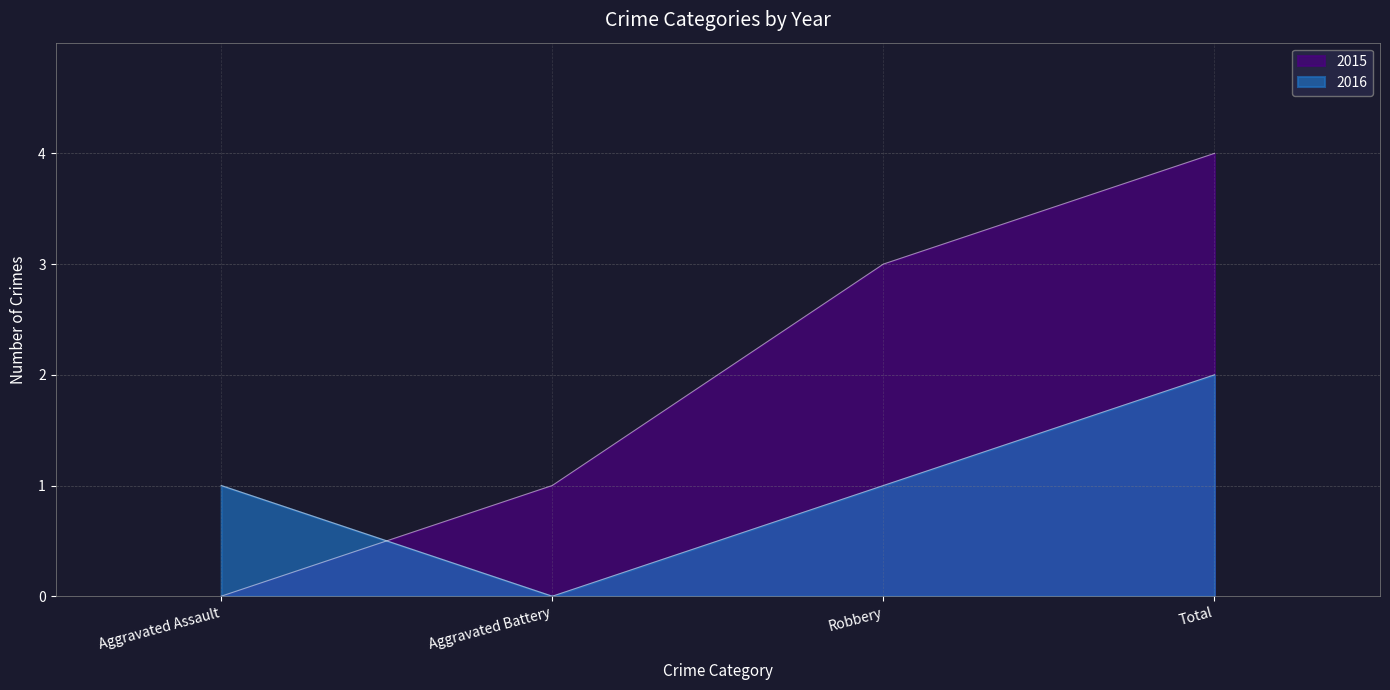

Reading left to right, transcribe all the data shown in this chart.

2015: Aggravated Assault=0	Aggravated Battery=1	Robbery=3	Total=4
2016: Aggravated Assault=1	Aggravated Battery=0	Robbery=1	Total=2